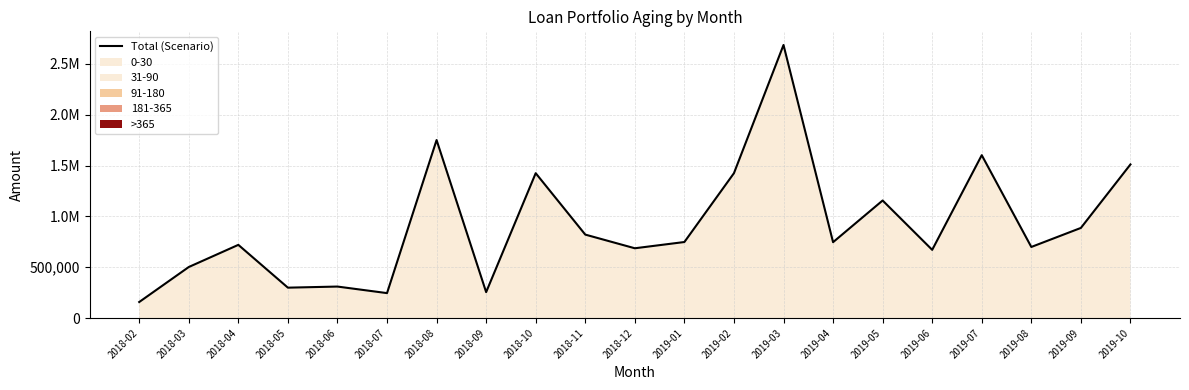

What is the ratio of the value at 2018-11 to the value at 2018-12?

1.2